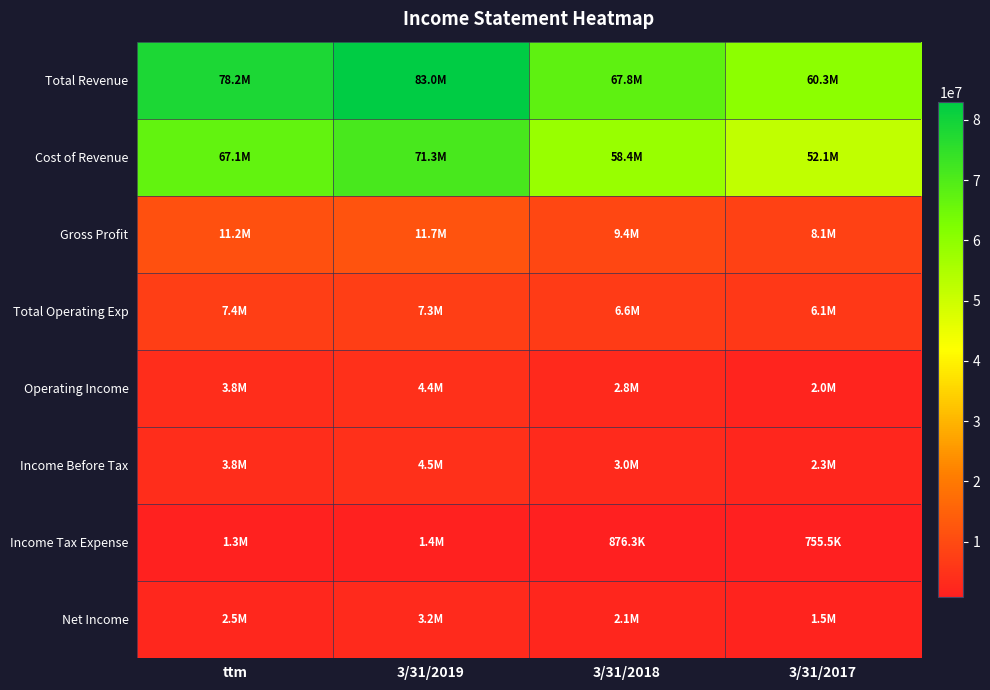

Which series changed the most between 3/31/2018 and 3/31/2017?

Total Revenue